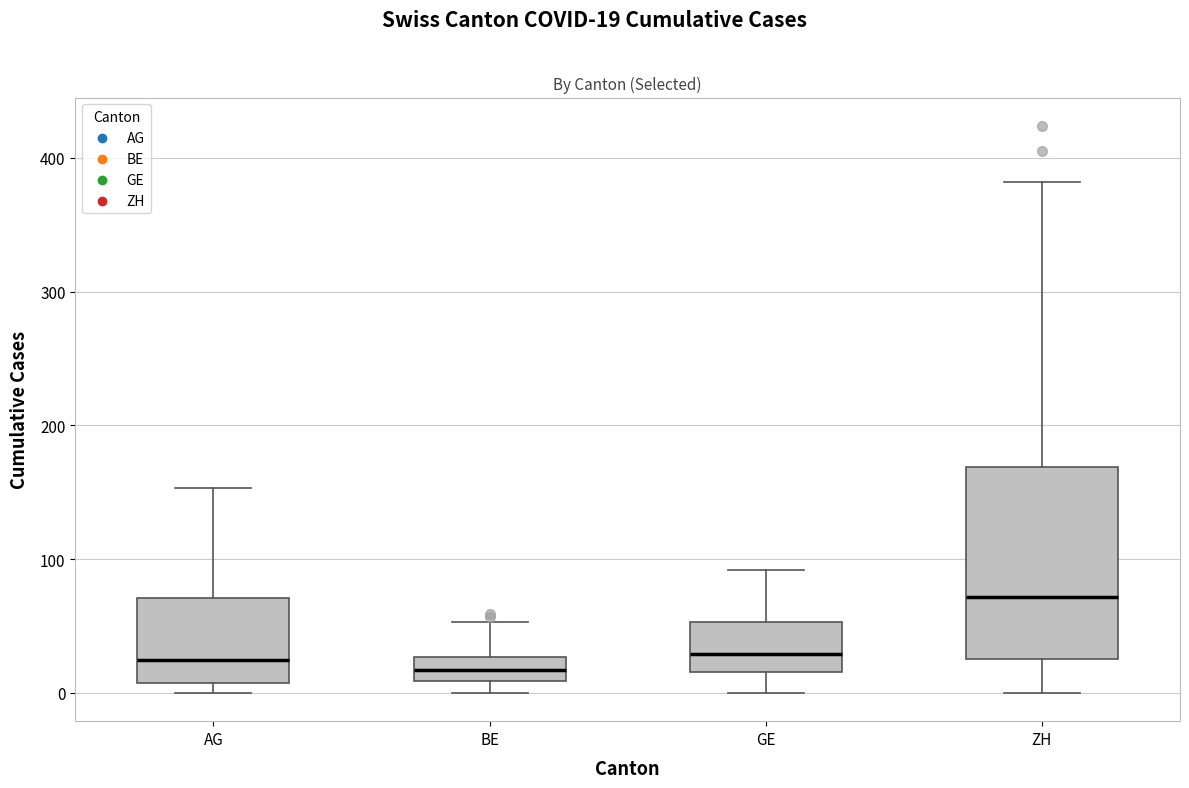

Which box has the highest median line?

ZH